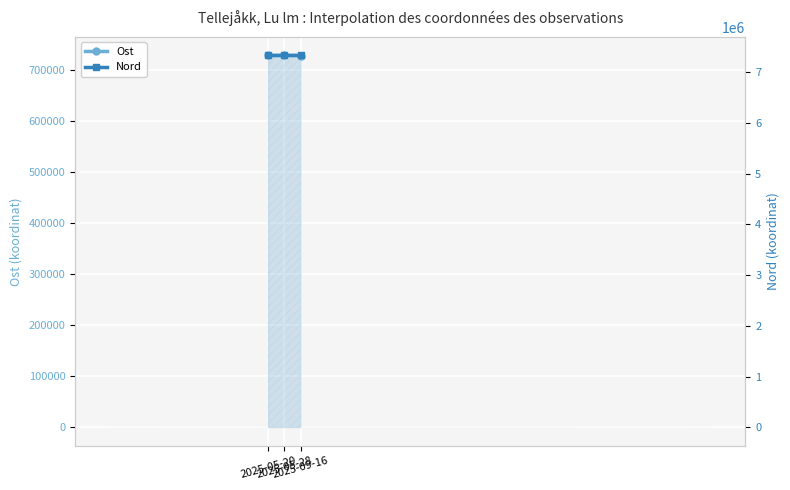

What is the difference between the Nord values at 2025-09-16 and 2025-05-28?

232.0